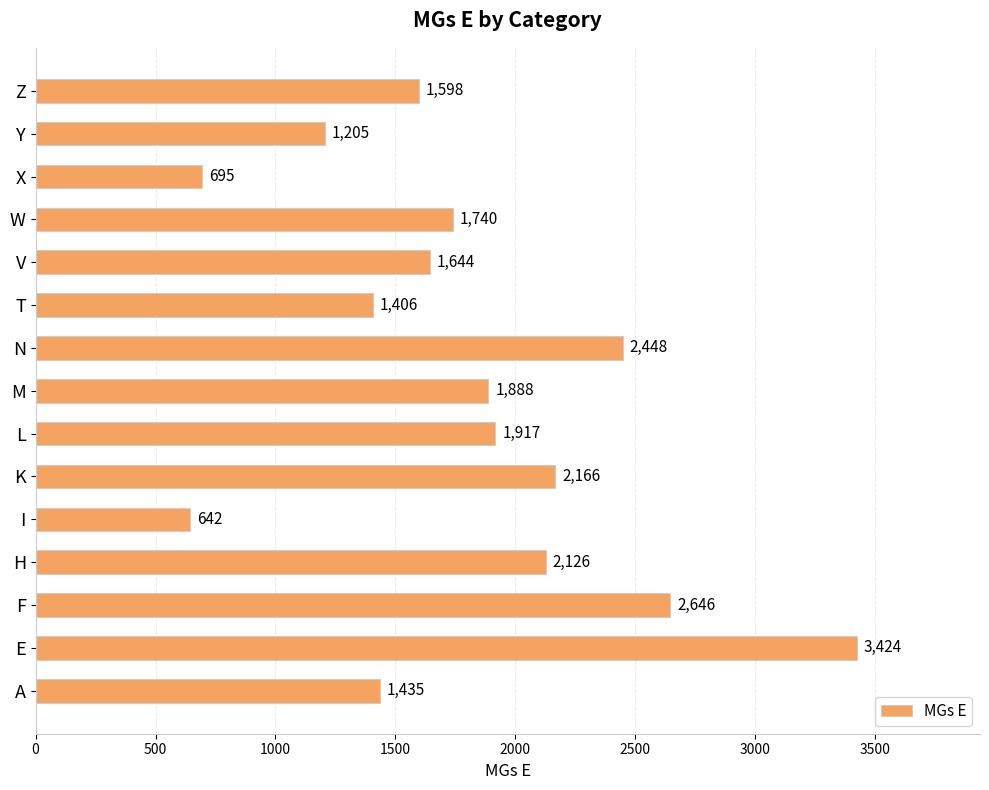

What is the difference between the maximum and minimum values?

2782